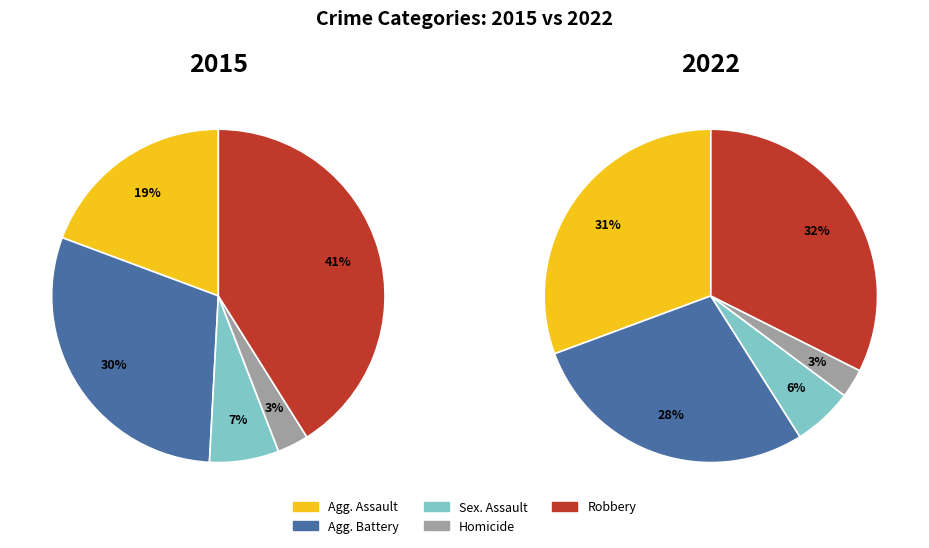

How much of the chart is everything except Homicide?

97.0%